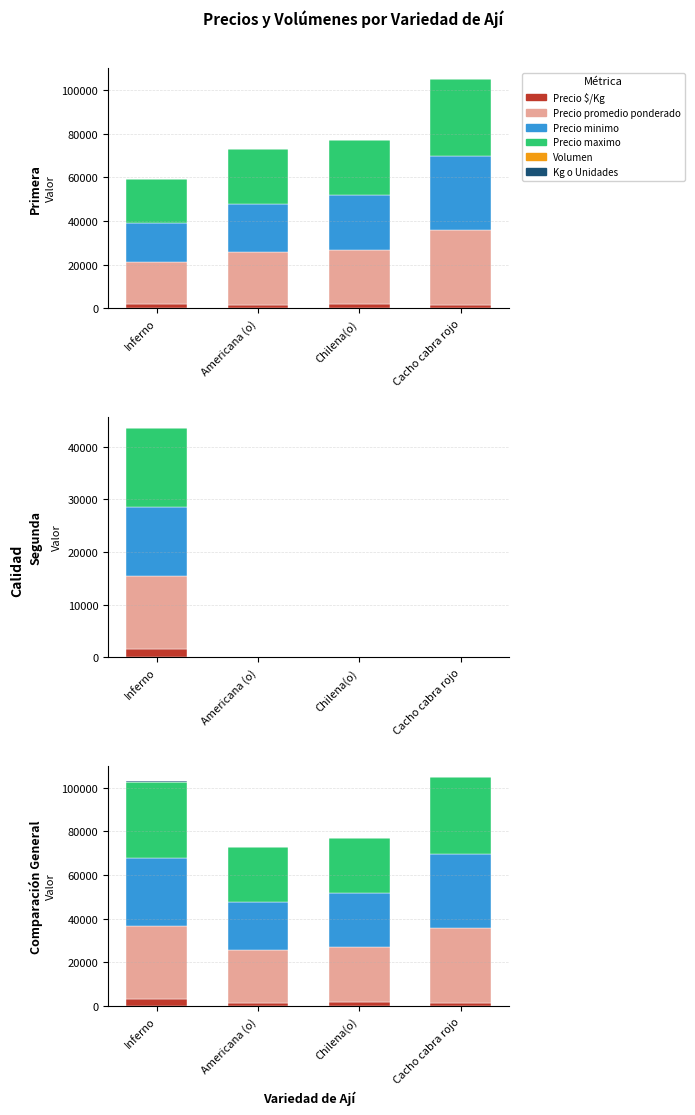

What is the label of the 3rd bar from the right?

Americana (o)